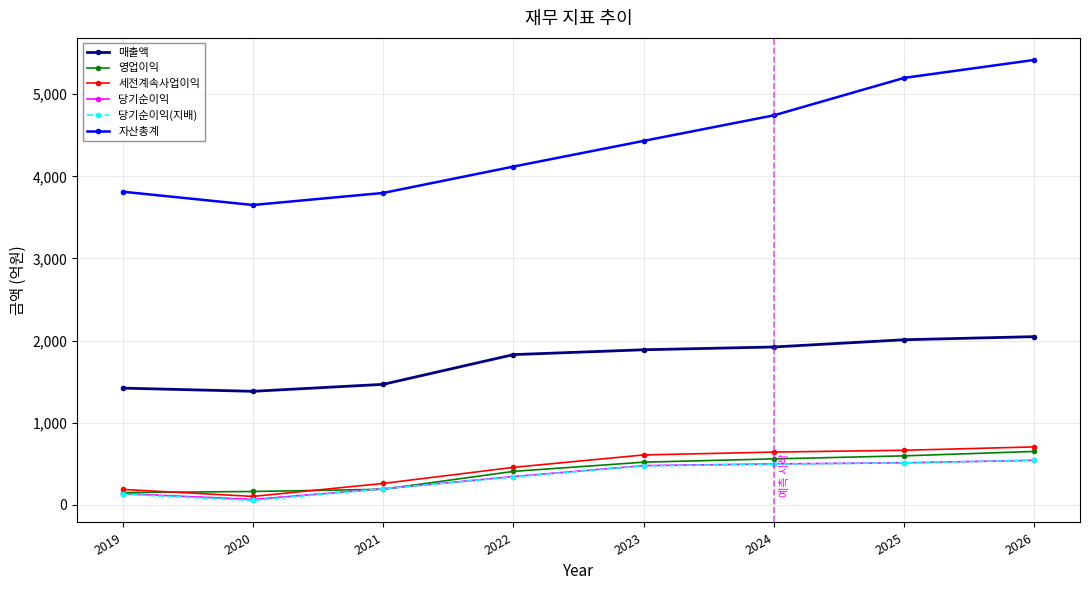

What is the maximum value shown in the chart?

5418